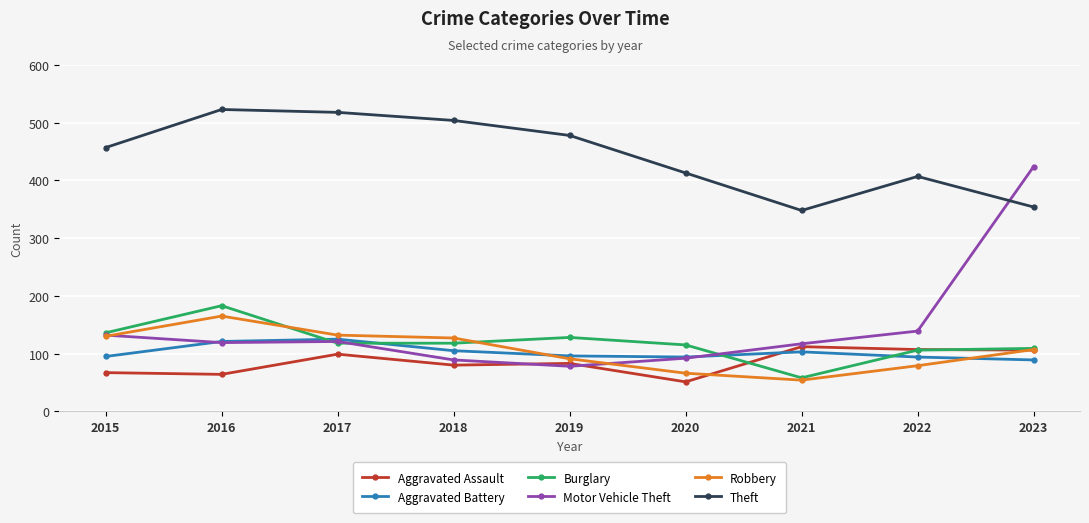

Is the value of Motor Vehicle Theft at 2022 greater than the value of Aggravated Assault at 2016?

Yes